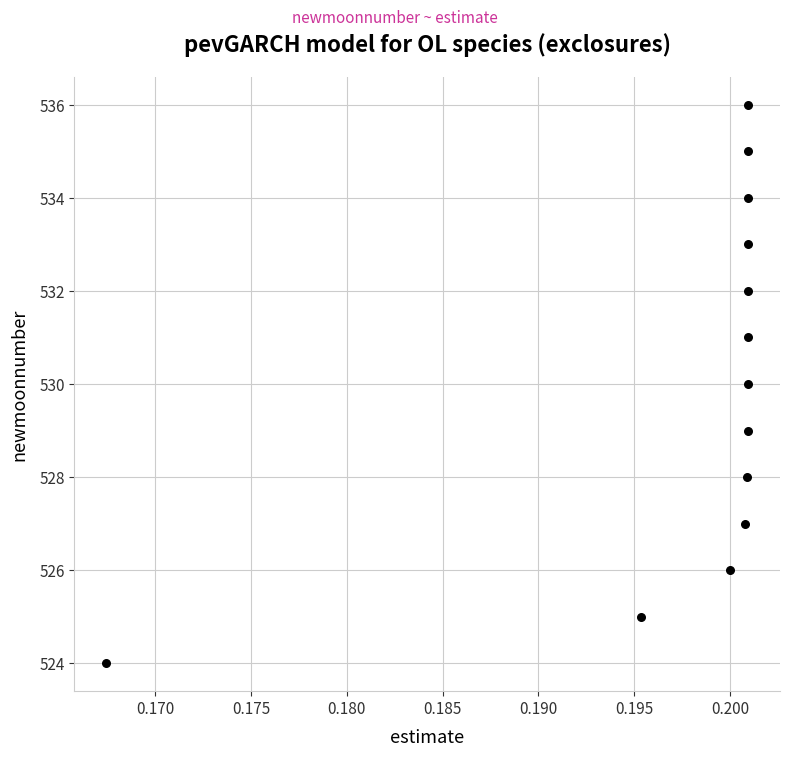

What is the range of Y values (max minus min)?

12